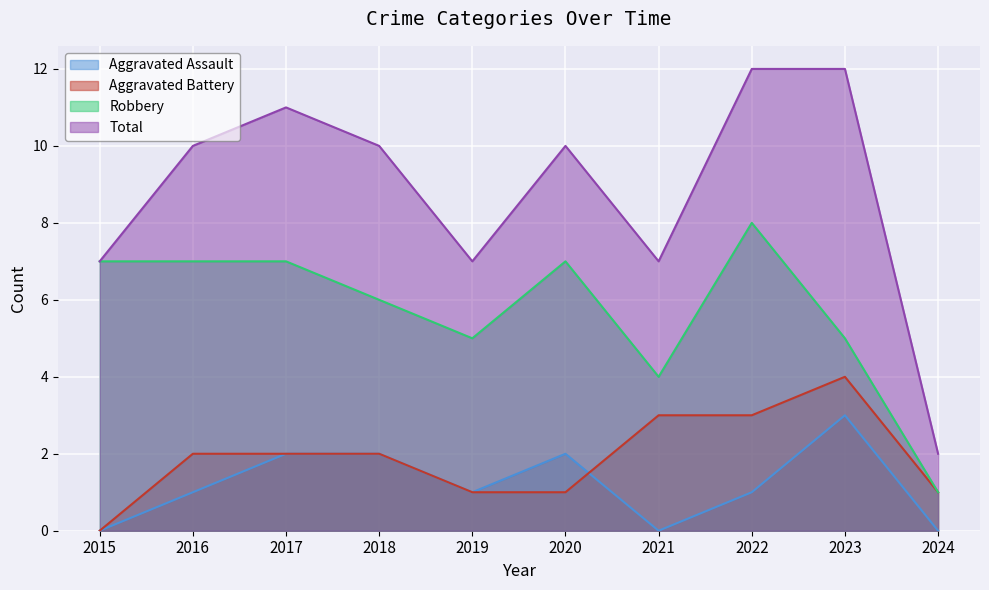

True or false: Aggravated Battery and Robbery intersect in this chart.

False